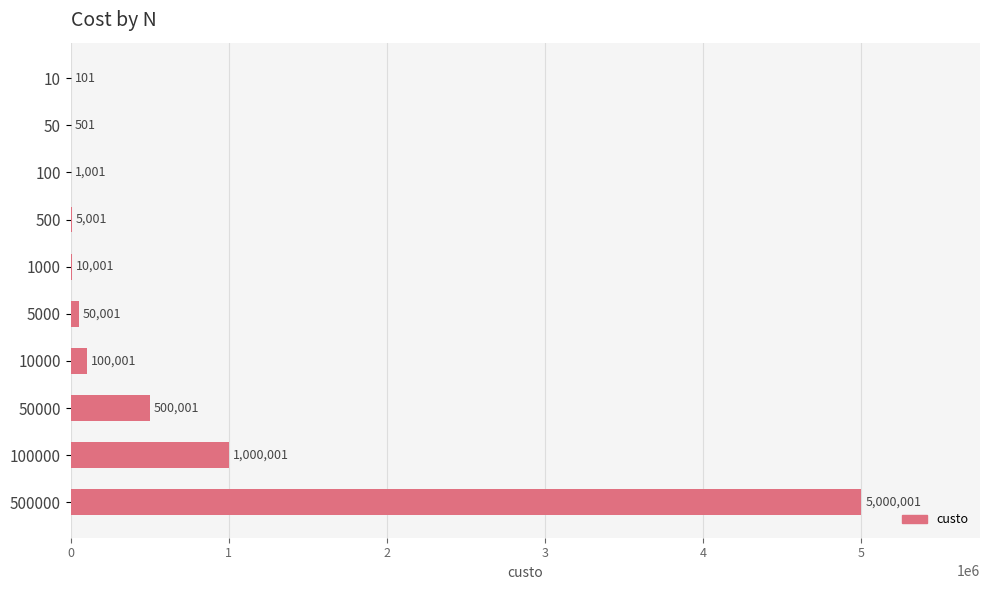

What is the sum of all values?

6666610